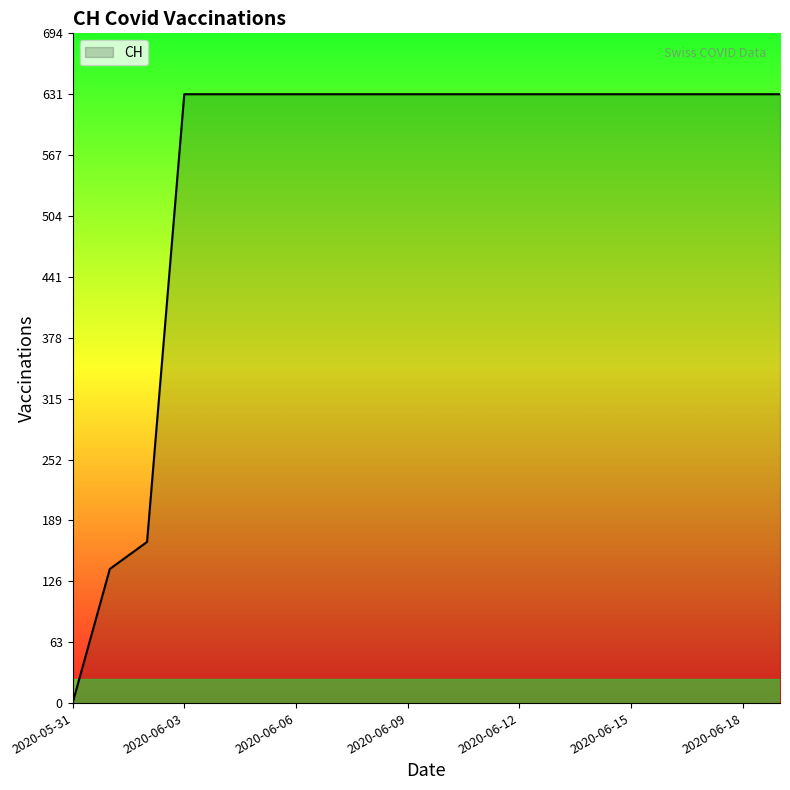

What is the difference between the maximum and minimum values?

631